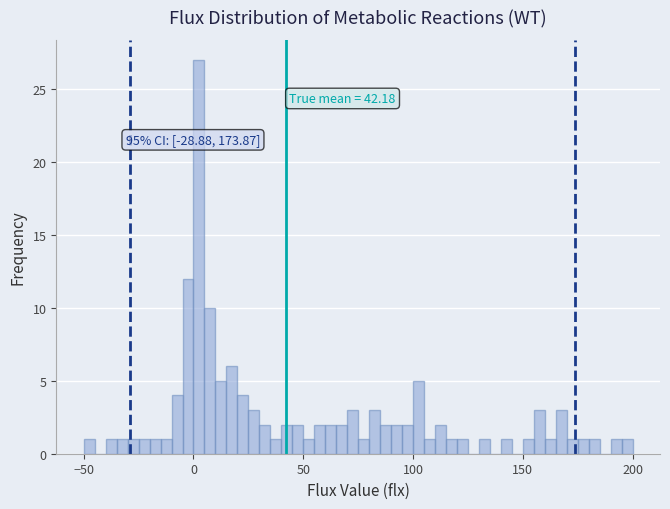

Around what value on the x-axis is the tallest bar? Give the approximate position of its centre, as read against the axis.

5